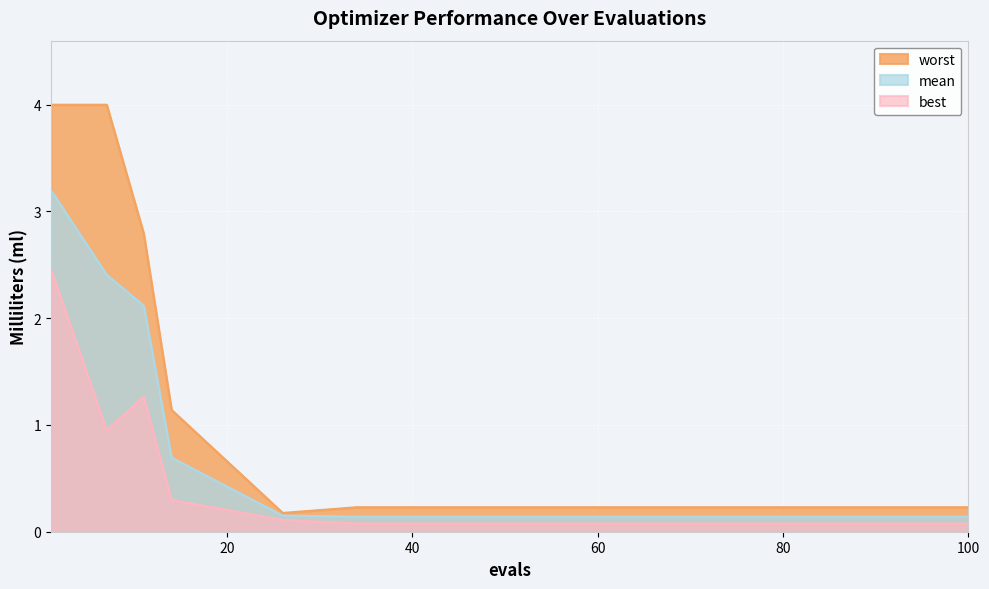

Rank the series by their maximum value, from highest to lowest.

worst, mean, best